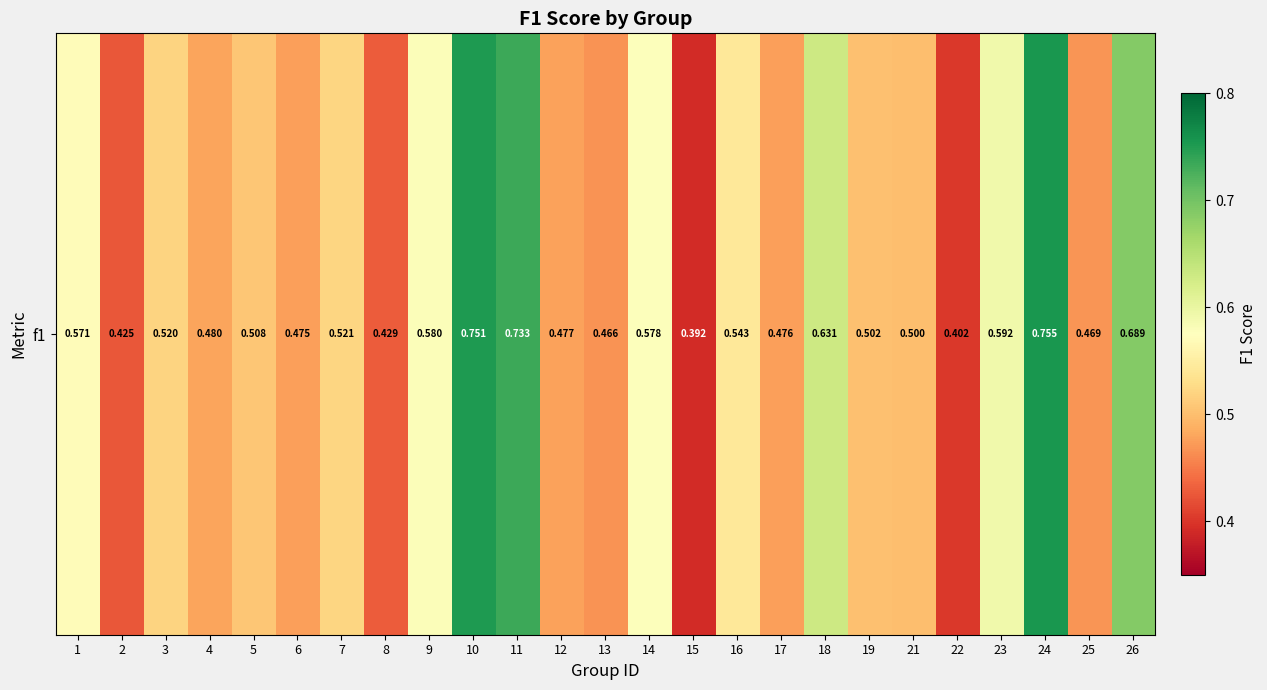

What is the sum of the values at 5 and 12?

1.0